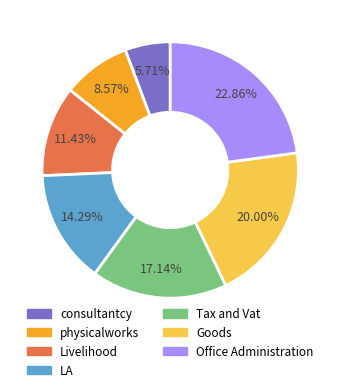

To the nearest percent, what portion does physicalworks represent?

9%